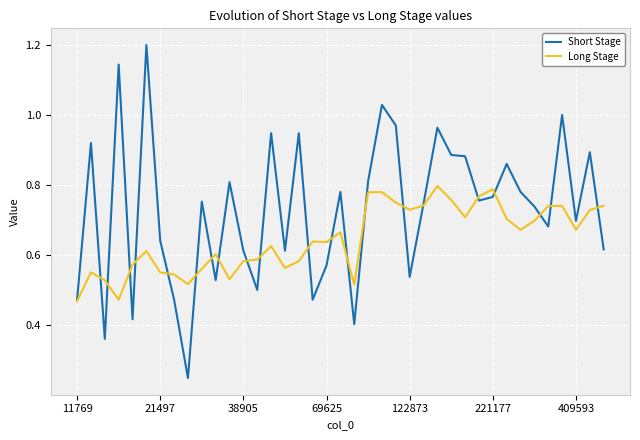

What is the sum of all Short Stage values?

28.4